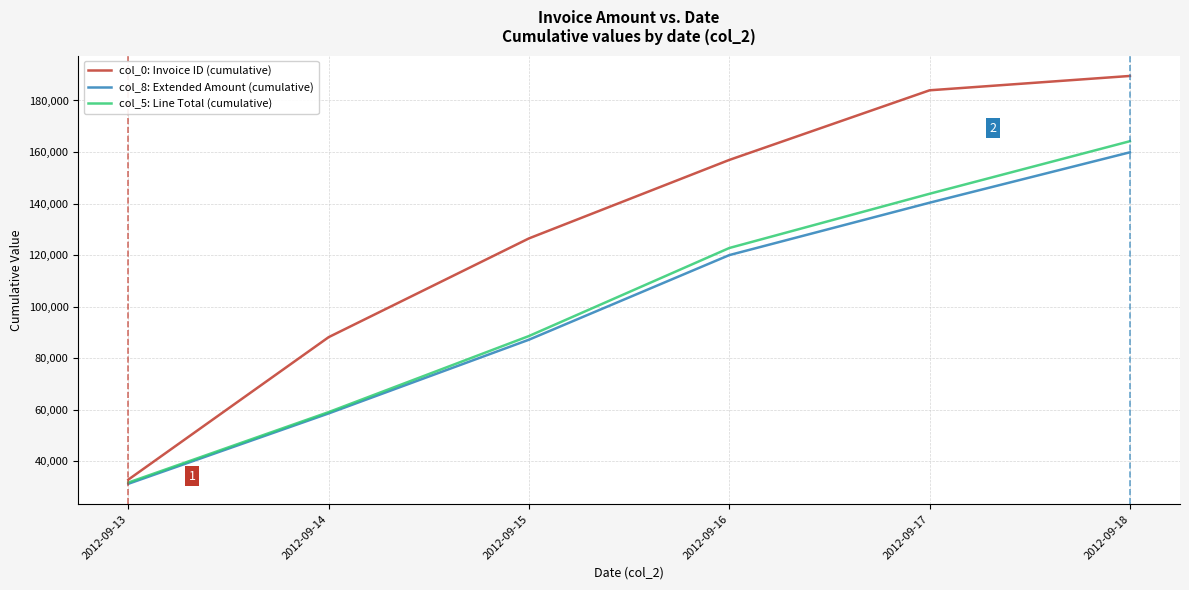

How many lines are shown in the chart?

3